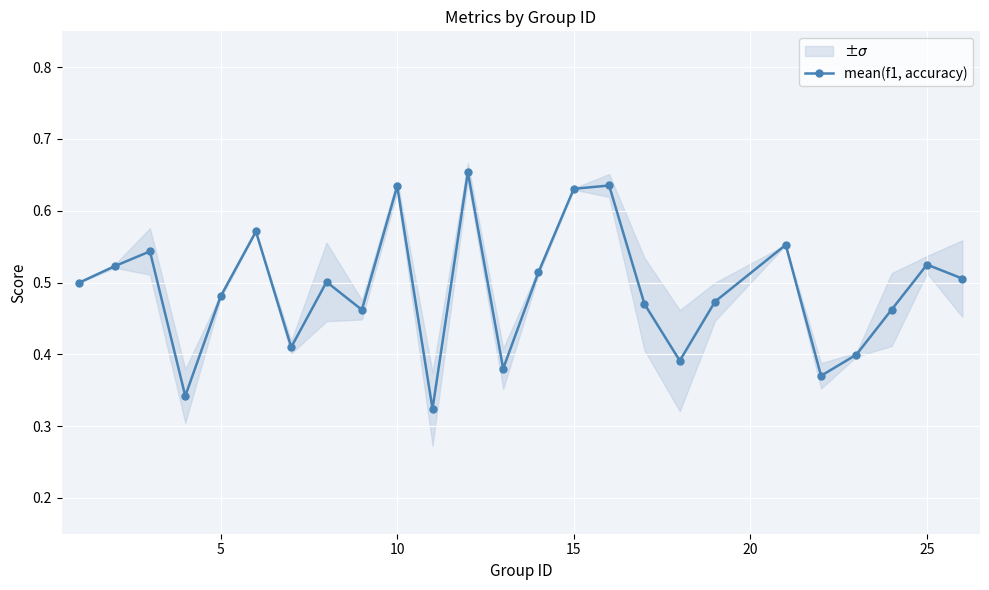

In mean(f1, accuracy), how many points are higher than both neighbors (excluding endpoints)?

8